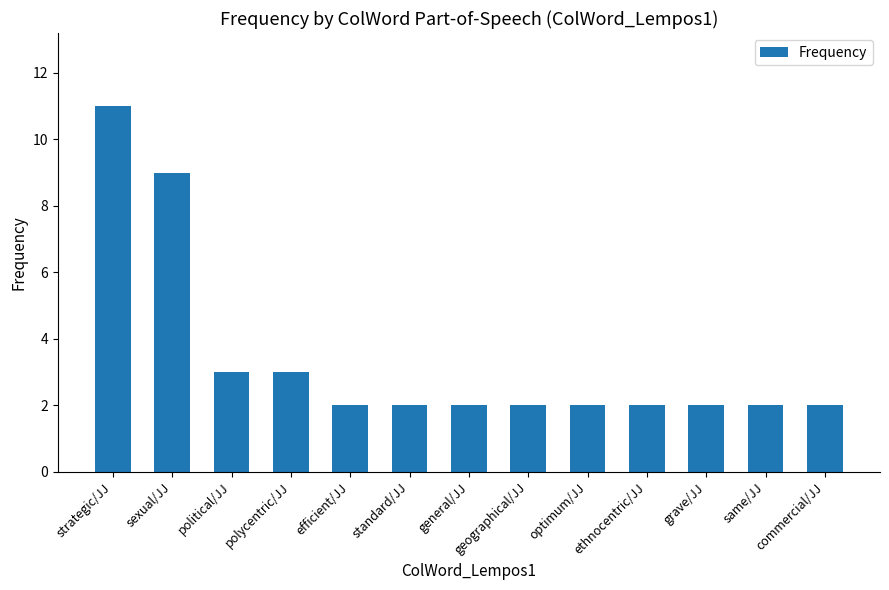

How many data points does each series have?

13